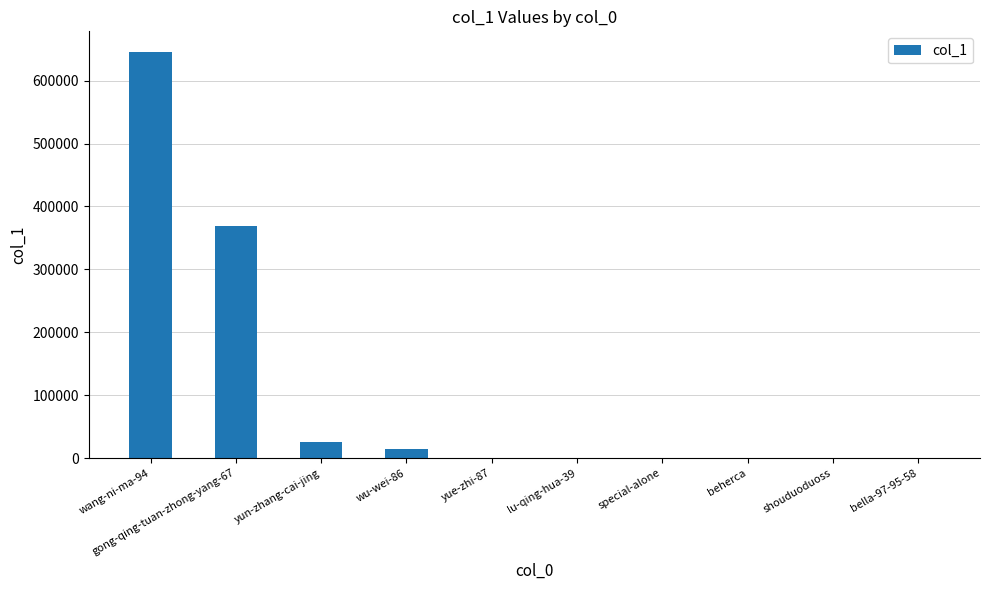

Approximately how many times larger is the value at gong-qing-tuan-zhong-yang-67 compared to wu-wei-86?

25.3